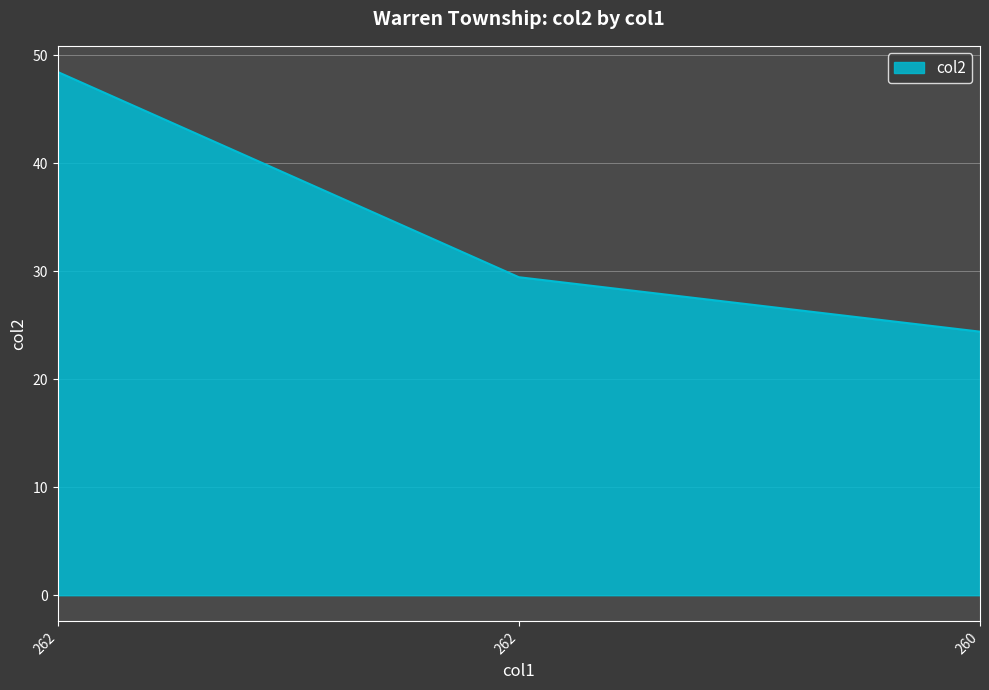

Reading left to right, what are all the values shown in this chart?

48.4	29.4	24.4